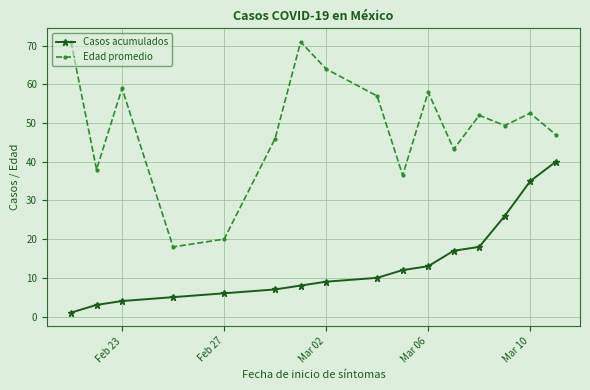

Which series has the largest total across all categories?

Edad promedio